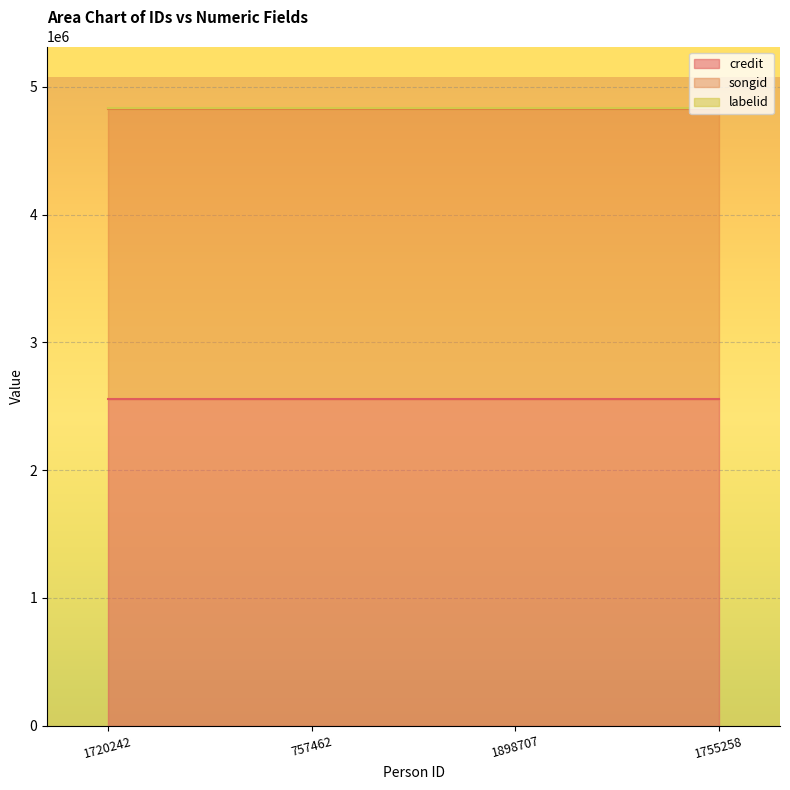

Which label corresponds to the largest value in the chart?

1720242